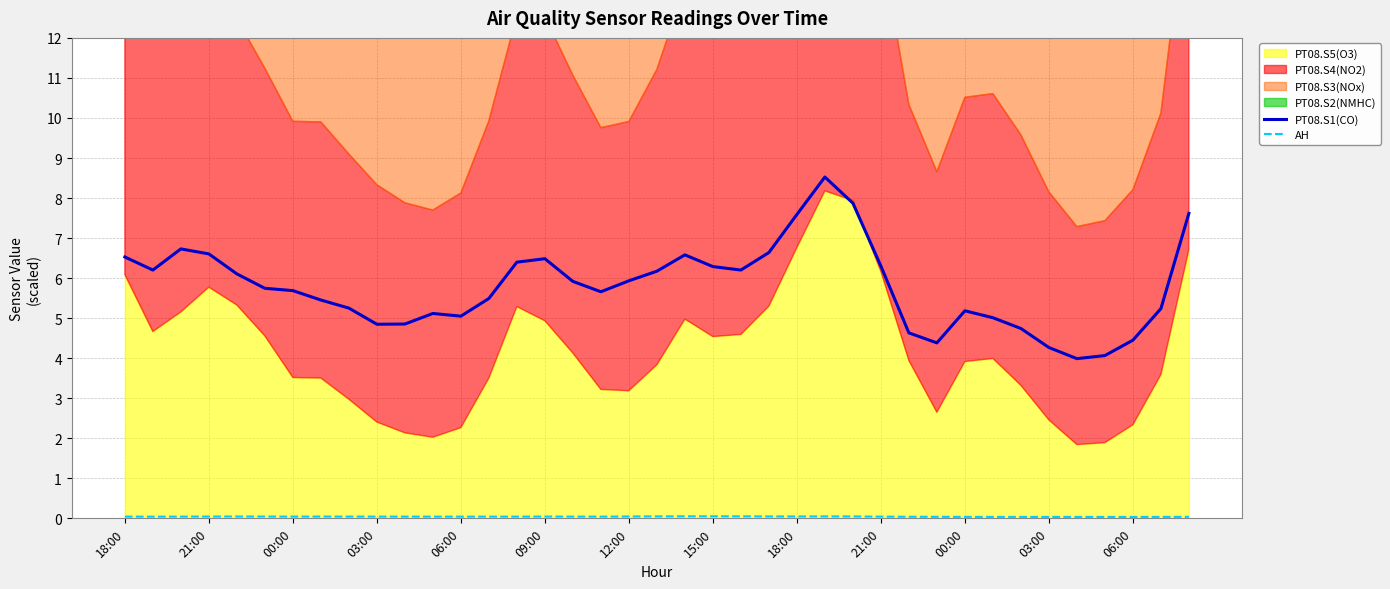

True or false: PT08.S1(CO) and AH intersect in this chart.

False